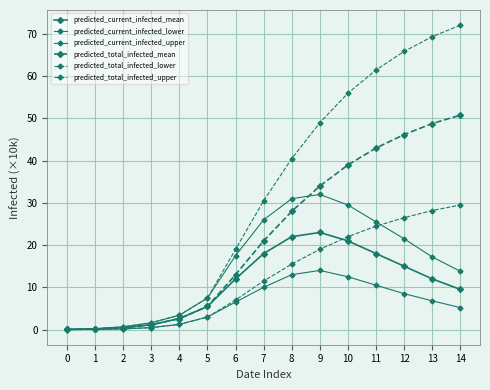

Is the value of predicted_current_infected_upper at 6 greater than the value of predicted_total_infected_upper at 11?

No